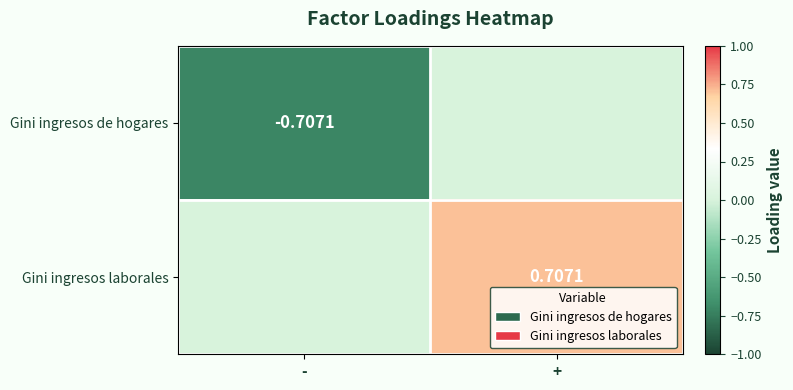

At which label is Gini ingresos de hogares closest to 0?

+